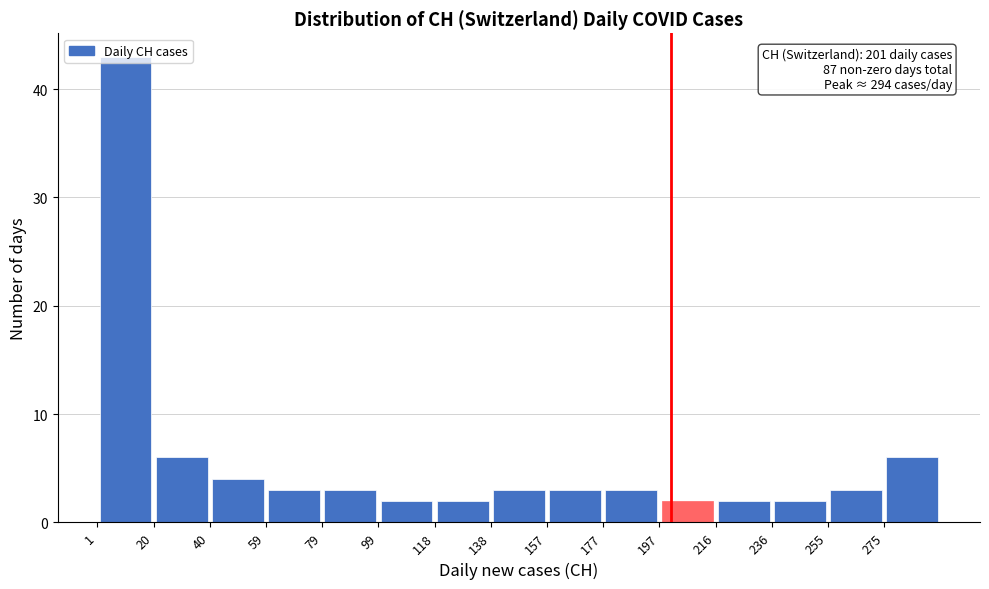

Which range on the x-axis has the tallest bar?

1.0 to 20.6